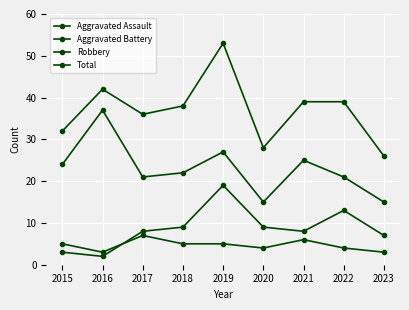

Which series has the largest range (max minus min)?

Total